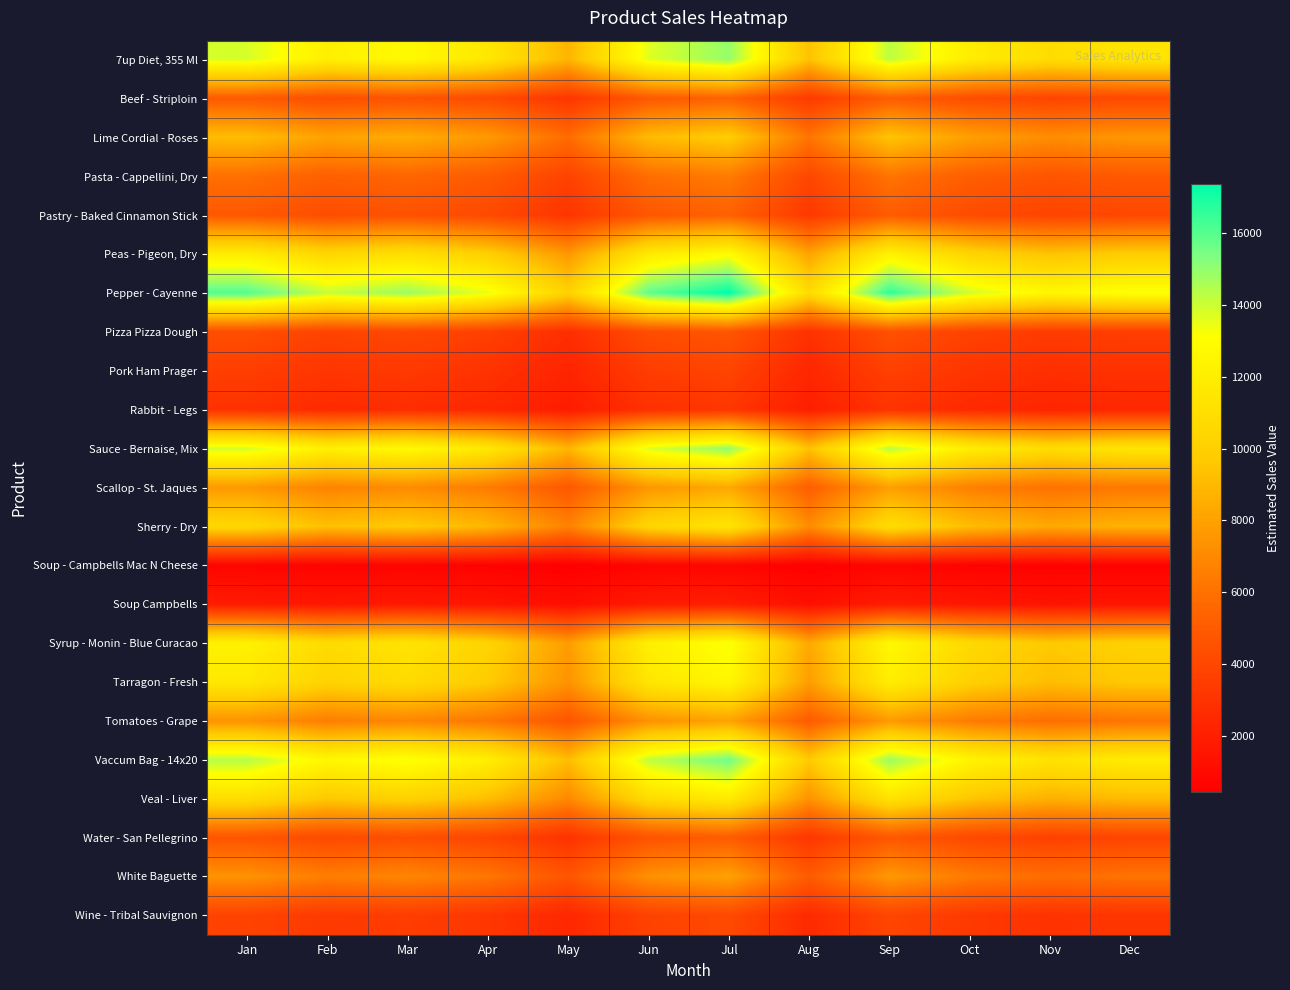

Which has a higher value, Oct or Sep?

Sep